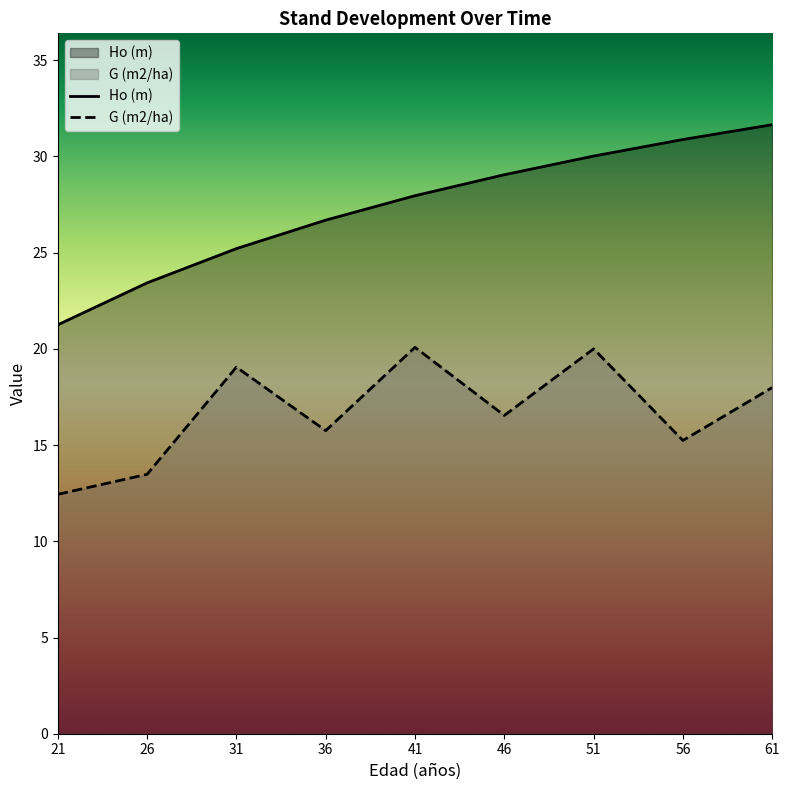

At how many categories does at least one series exceed 30?

3